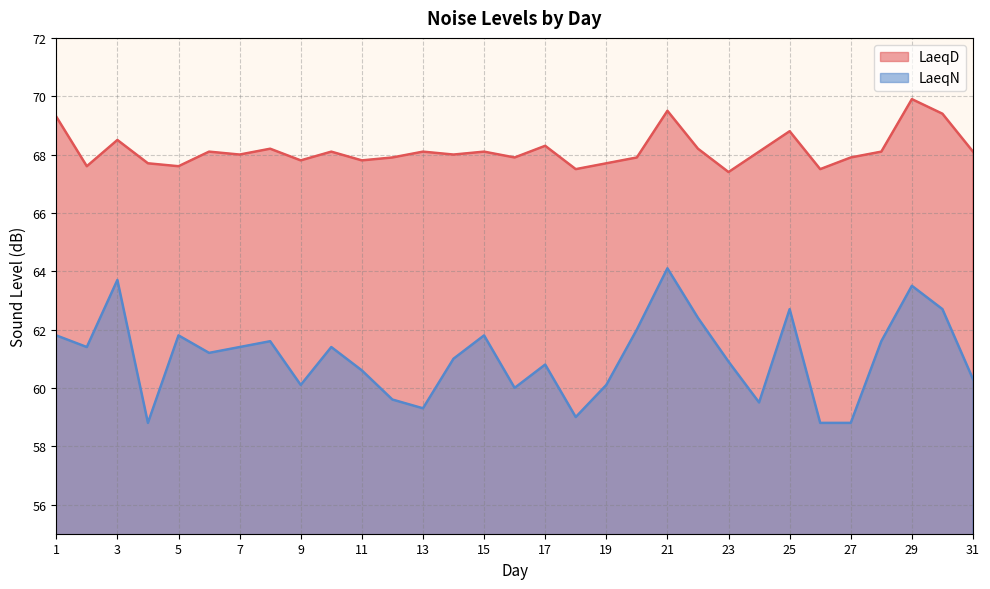

At which label does LaeqD reach its minimum?

23